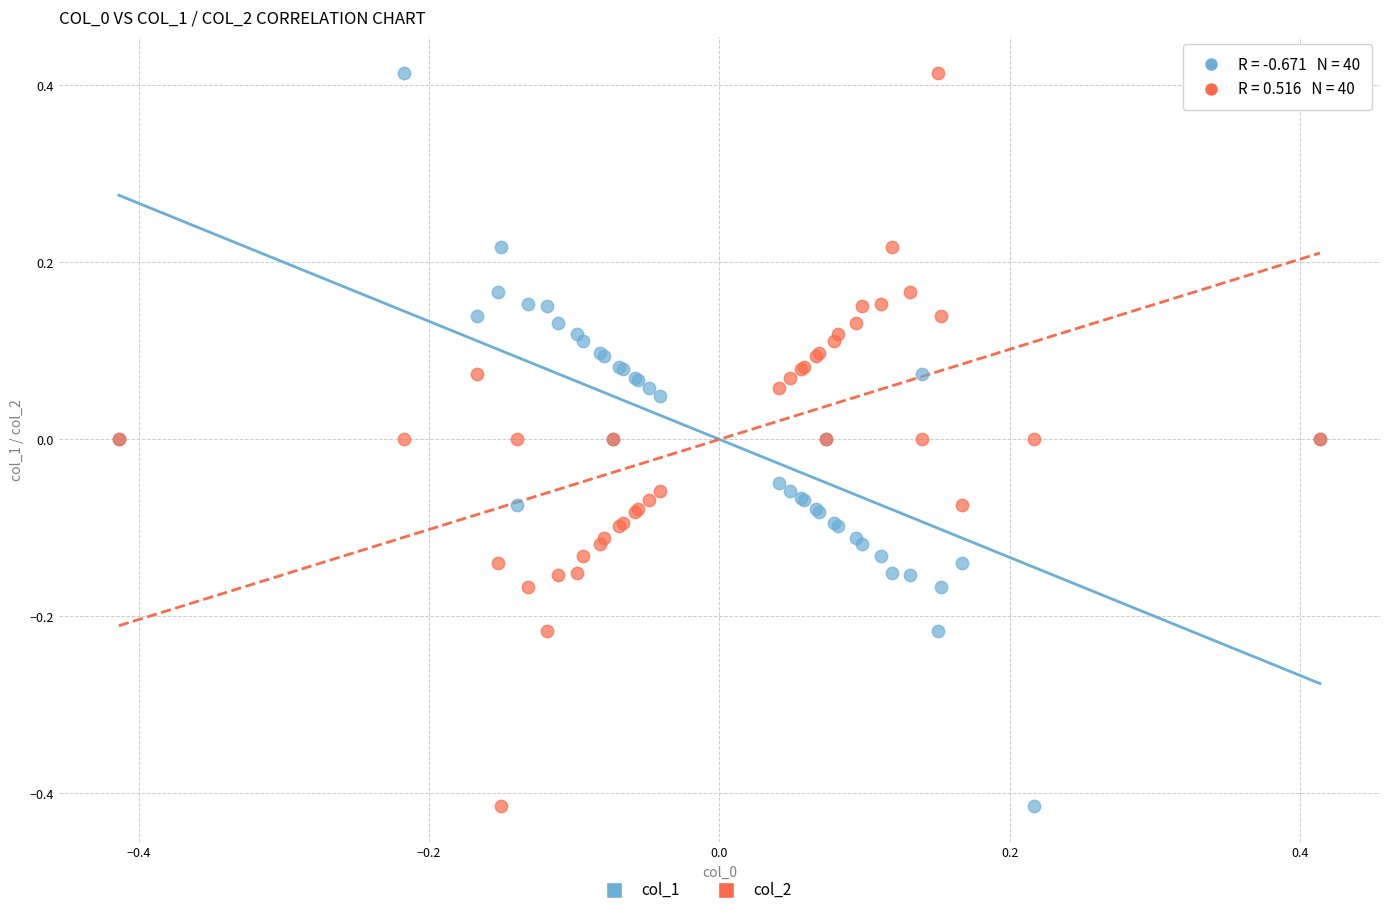

What is the X range (max minus min) for the scatter plot?

0.8